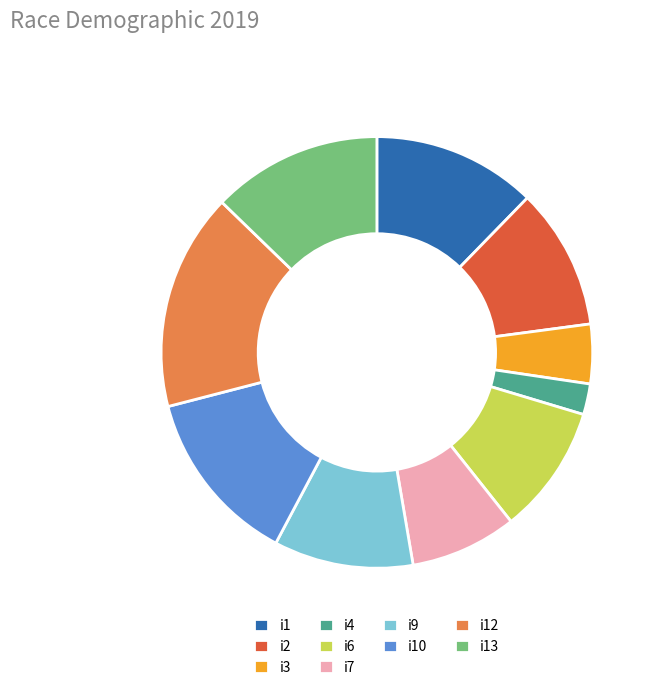

Do i12 and i3 together represent more than half of the pie?

No